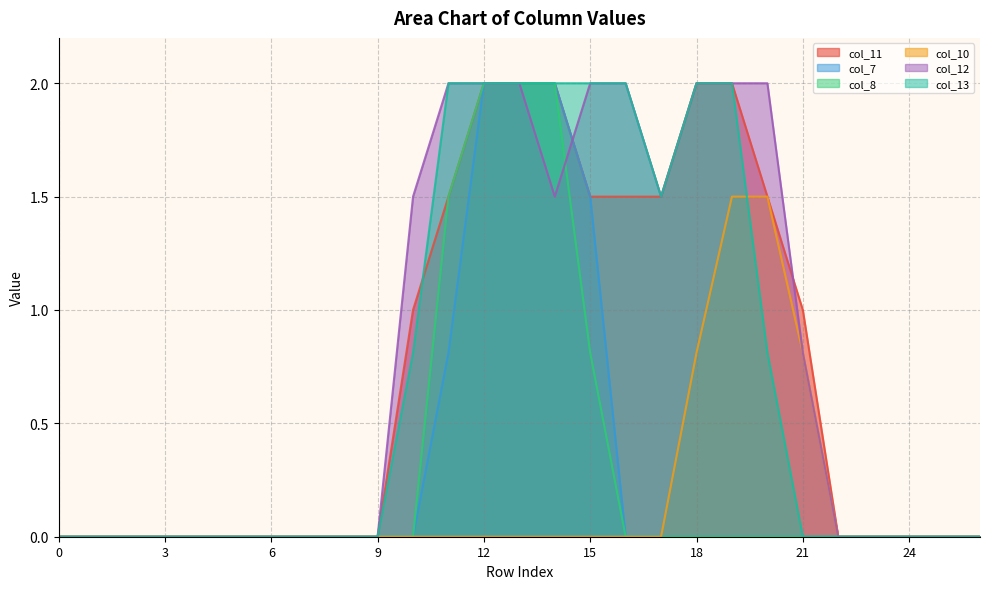

Rank the series by their maximum value, from lowest to highest.

col_10, col_11, col_7, col_8, col_12, col_13